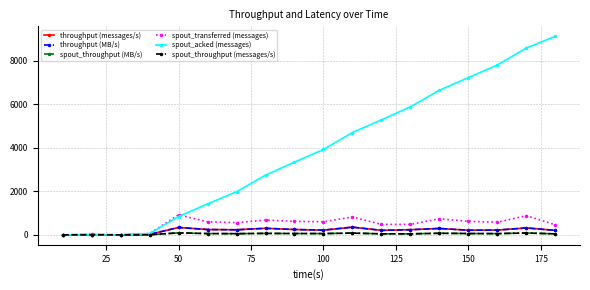

Does the chart have visible grid lines?

Yes